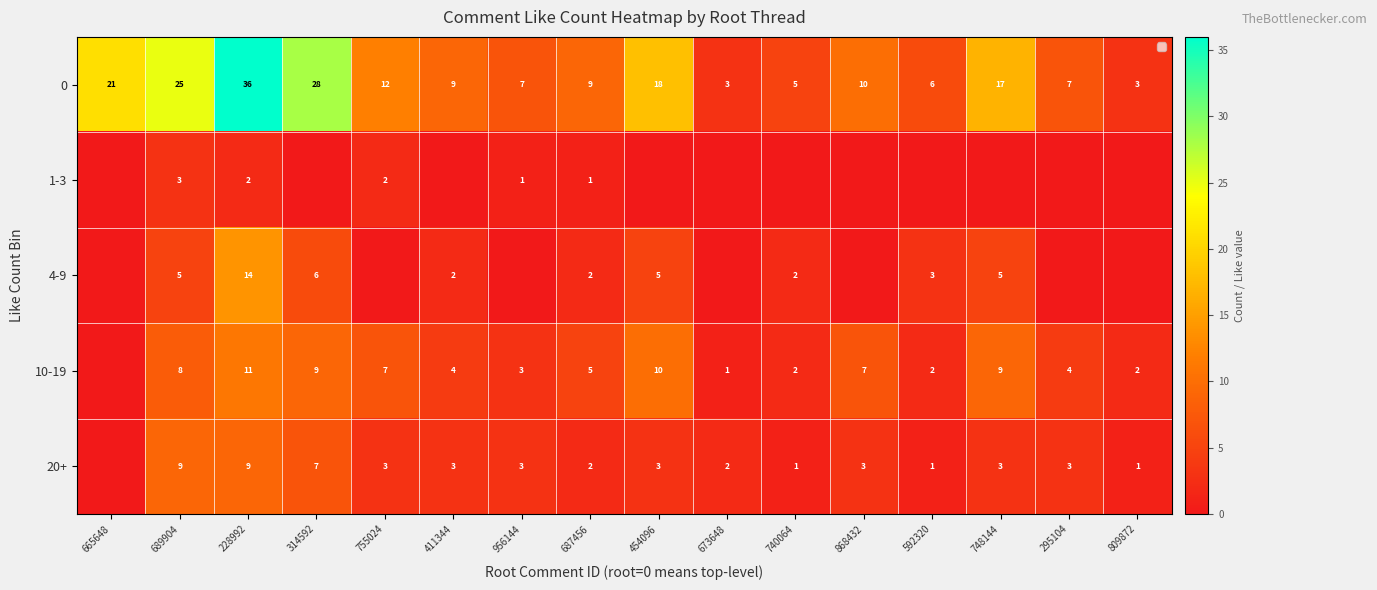

What is the sum of all 0 values?

216